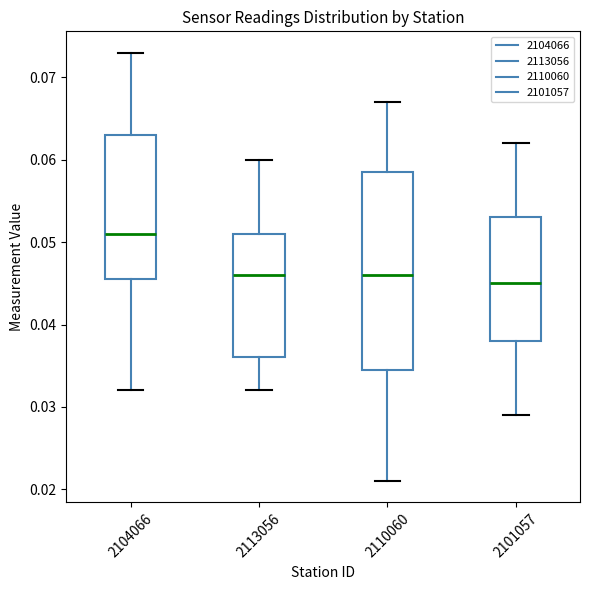

Reading left to right, transcribe this box plot: for each box, give where its median line is, the range the box spans, and where its two whiskers end, as read against the y-axis. The values are not printed on the chart, so give them approximately, as read against the axis.

2104066: median 0.051, box 0.046 to 0.063, whiskers 0.032 to 0.073
2113056: median 0.046, box 0.036 to 0.051, whiskers 0.032 to 0.060
2110060: median 0.046, box 0.035 to 0.059, whiskers 0.021 to 0.067
2101057: median 0.045, box 0.038 to 0.053, whiskers 0.029 to 0.062